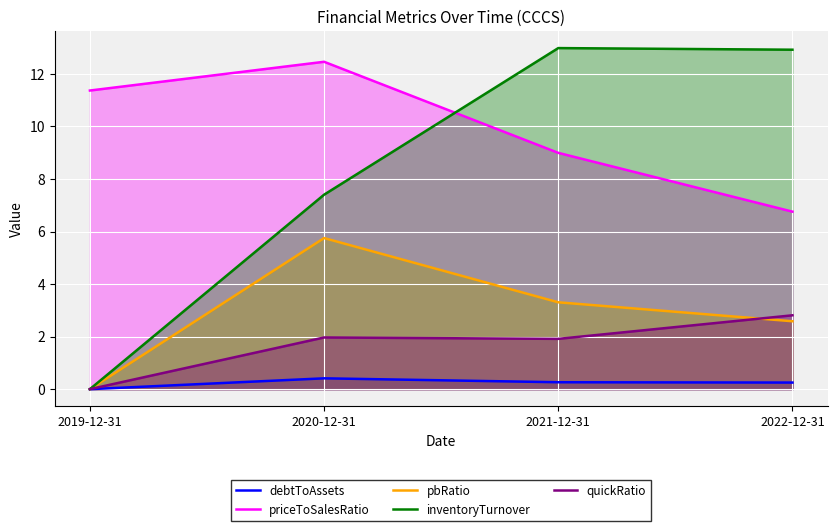

What is the sum of the debtToAssets values at 2019-12-31 and 2022-12-31?

0.3